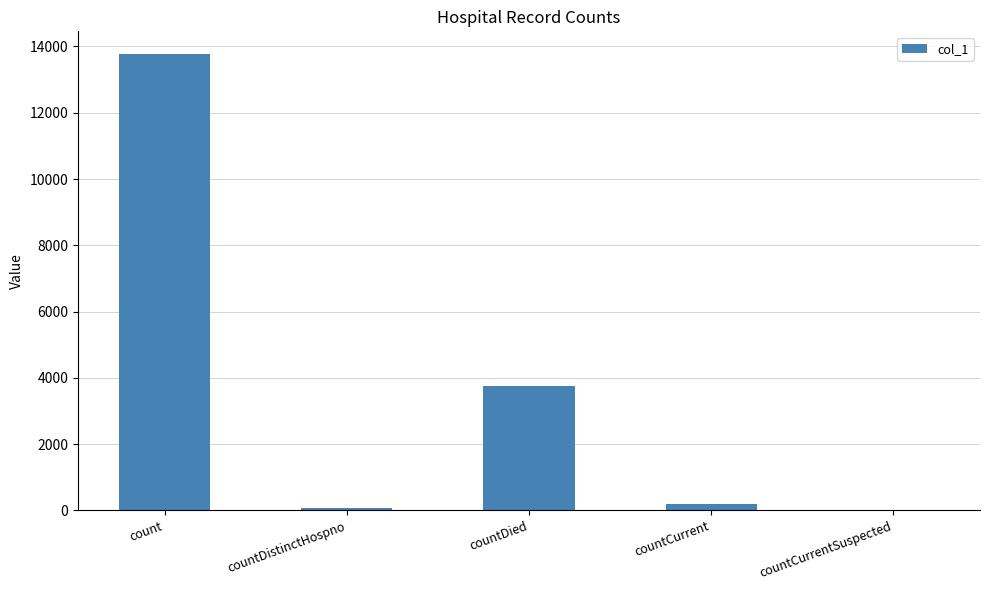

The chart shows a value of 9523 at countCurrentSuspected. True or false?

False